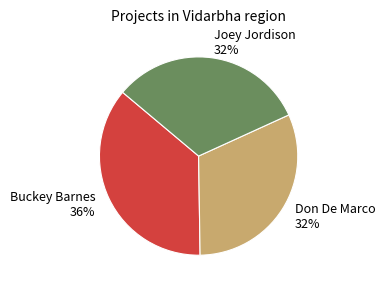

To the nearest percent, what is the combined percentage of Joey Jordison and Buckey Barnes?

68%